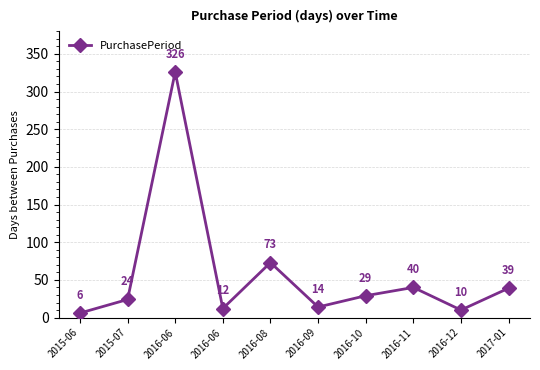

What is the change in value from 2016-06 to 2017-01?

-287